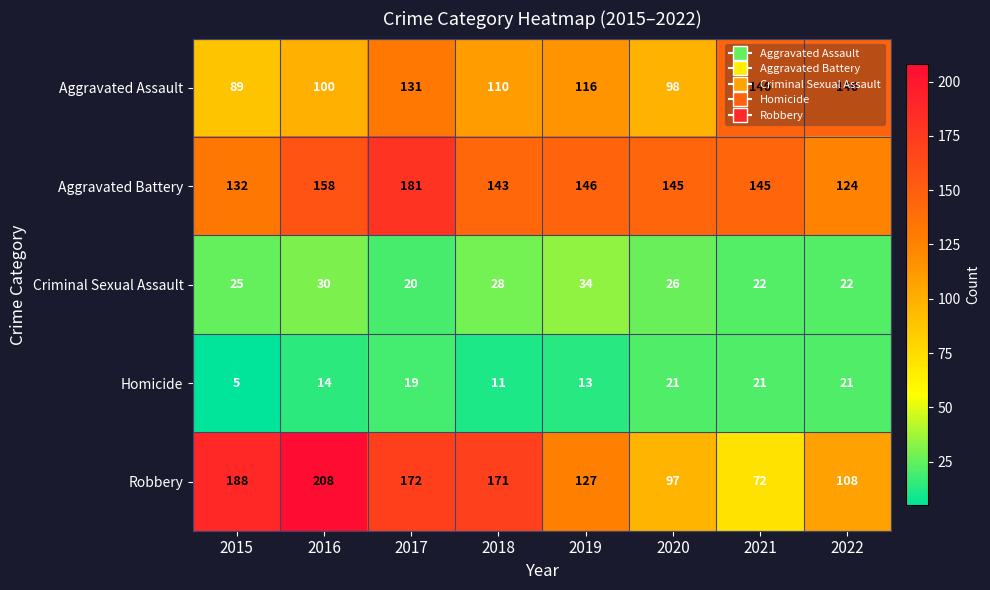

Between 2018 and 2019, which series saw the biggest shift?

Robbery